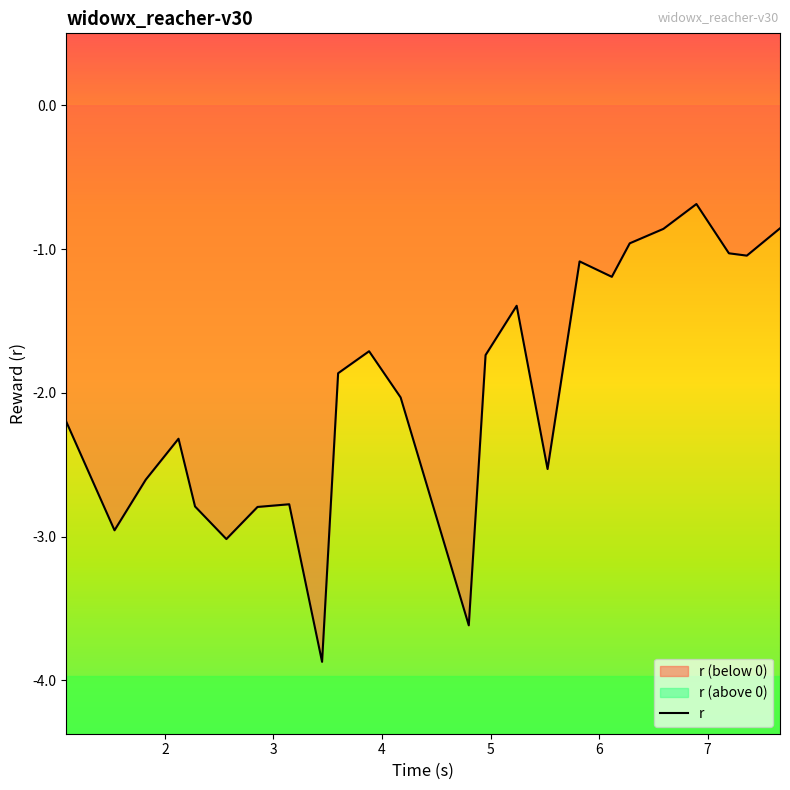

What is the highest value of the r series?

-0.7